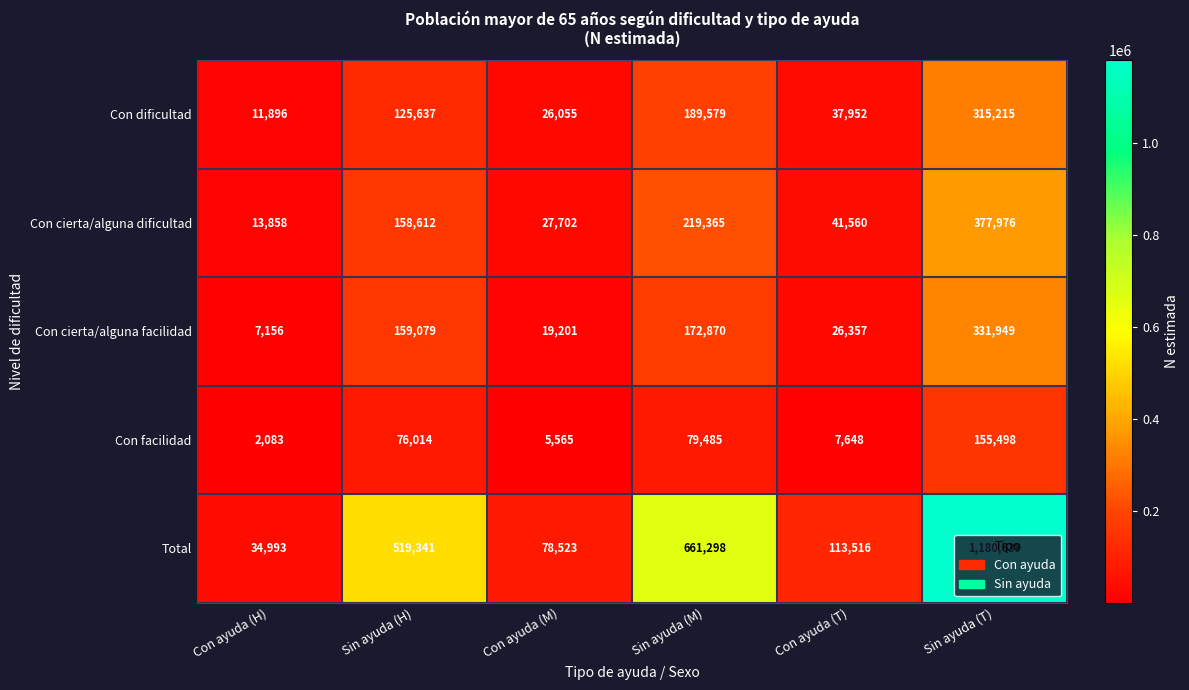

At which label is Con facilidad closest to 78790?

Sin ayuda (M)